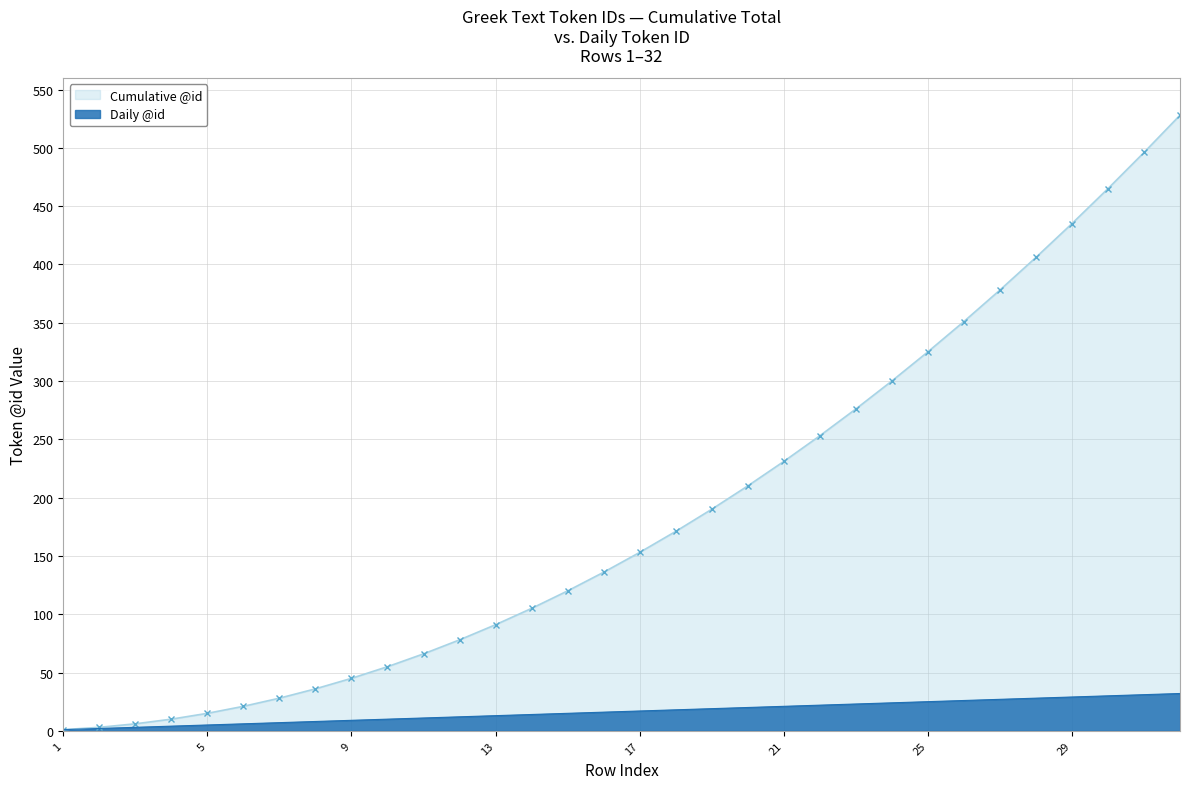

How many lines are shown in the chart?

2